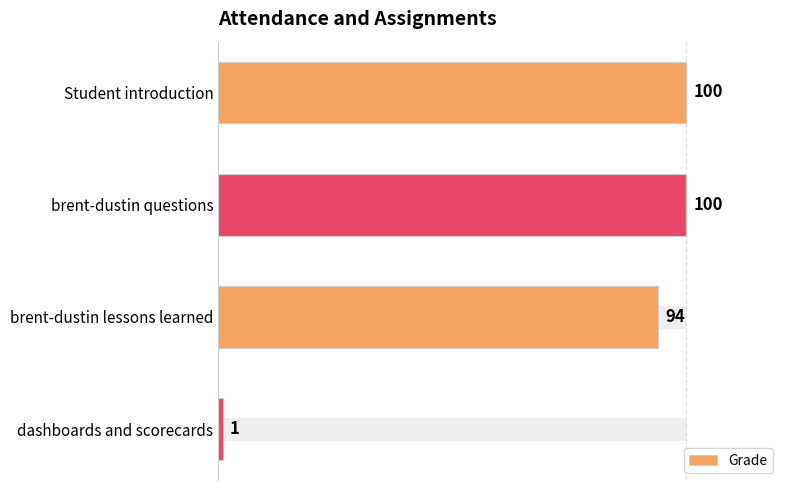

True or false: the data shows 53 at brent-dustin questions.

False